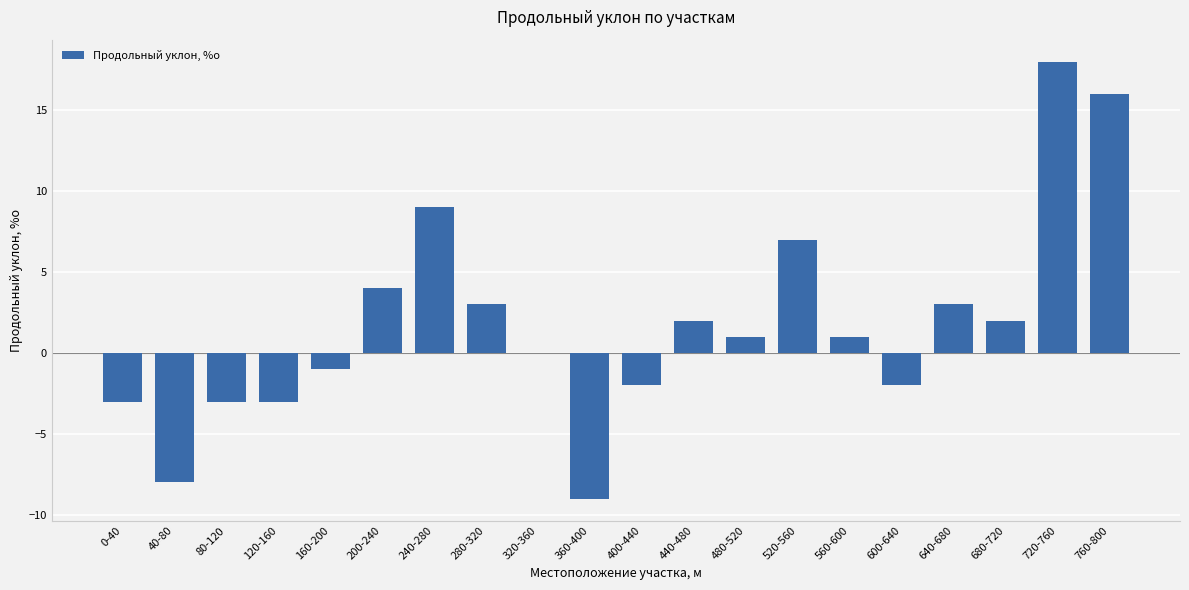

Count the number of data series in this chart.

1